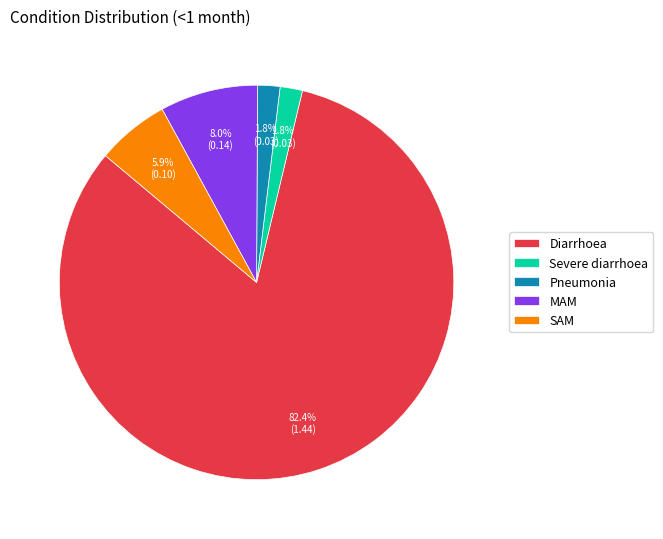

Does Severe diarrhoea represent more than half of the total?

No